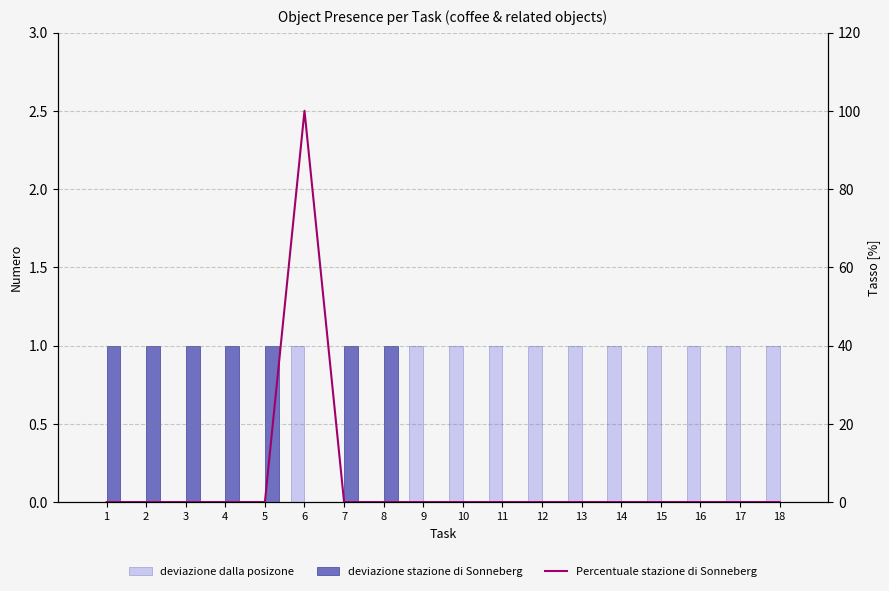

At 8, list the series in order from largest to smallest.

deviazione stazione di Sonneberg, deviazione dalla posizone, Percentuale stazione di Sonneberg